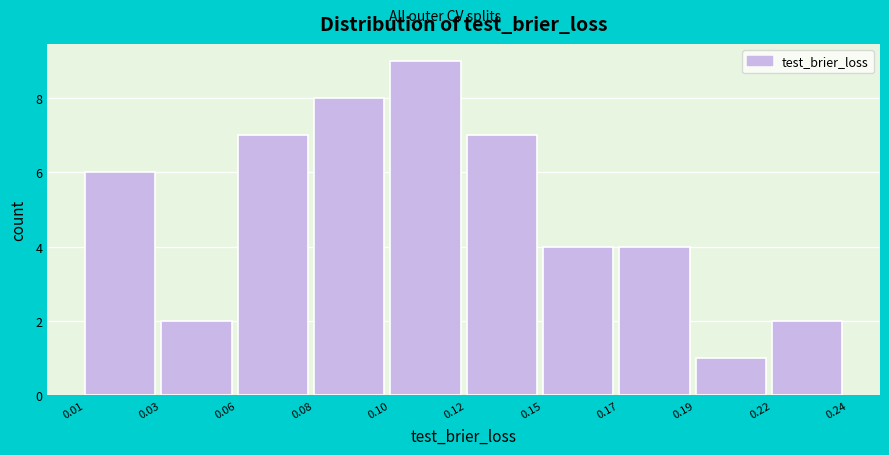

Reading left to right, transcribe all the data shown in this chart.

6	2	7	8	9	7	4	4	1	2